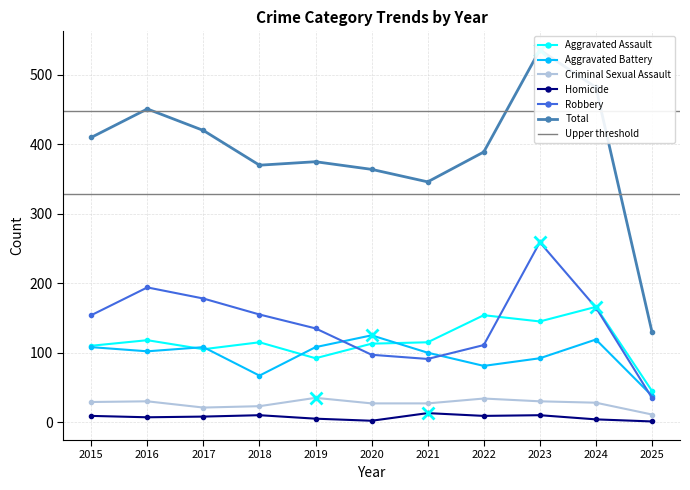

Is the value of Robbery at 2023 greater than the value of Criminal Sexual Assault at 2022?

Yes